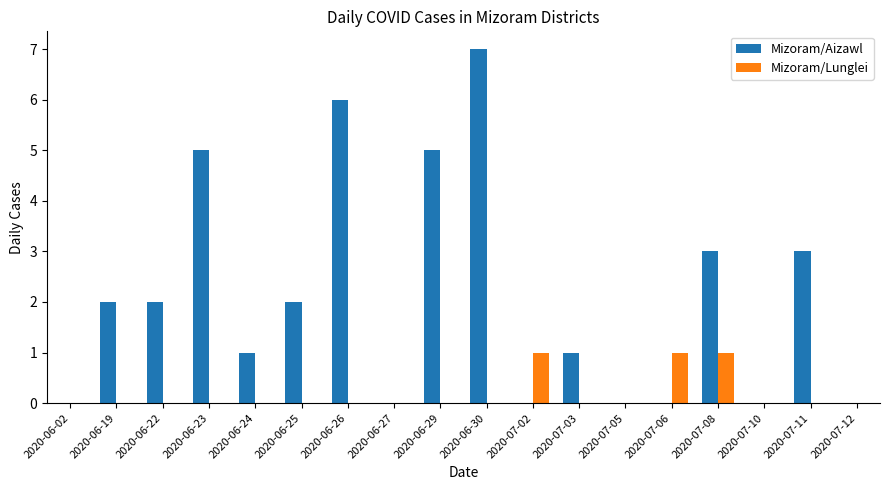

Reading left to right, extract all data points from this chart.

Mizoram/Aizawl: 2020-06-02=0	2020-06-19=2	2020-06-22=2	2020-06-23=5	2020-06-24=1	2020-06-25=2	2020-06-26=6	2020-06-27=0	2020-06-29=5	2020-06-30=7	2020-07-02=0	2020-07-03=1	2020-07-05=0	2020-07-06=0	2020-07-08=3	2020-07-10=0	2020-07-11=3	2020-07-12=0
Mizoram/Lunglei: 2020-06-02=0	2020-06-19=0	2020-06-22=0	2020-06-23=0	2020-06-24=0	2020-06-25=0	2020-06-26=0	2020-06-27=0	2020-06-29=0	2020-06-30=0	2020-07-02=1	2020-07-03=0	2020-07-05=0	2020-07-06=1	2020-07-08=1	2020-07-10=0	2020-07-11=0	2020-07-12=0